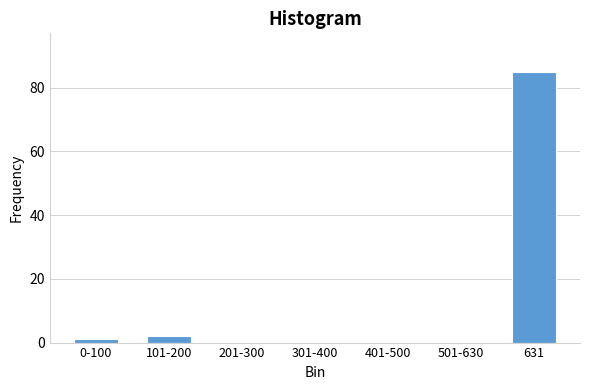

Reading left to right, what are all the values shown in this chart?

0-100=1	101-200=2	201-300=0	301-400=0	401-500=0	501-630=0	631=85